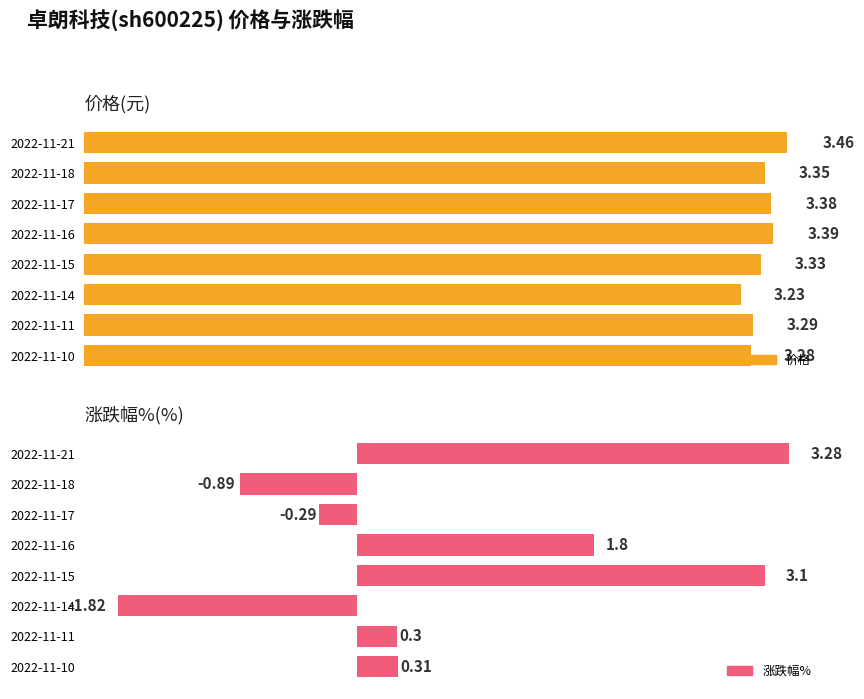

List the series in order of their peak value, highest first.

价格, 涨跌幅%